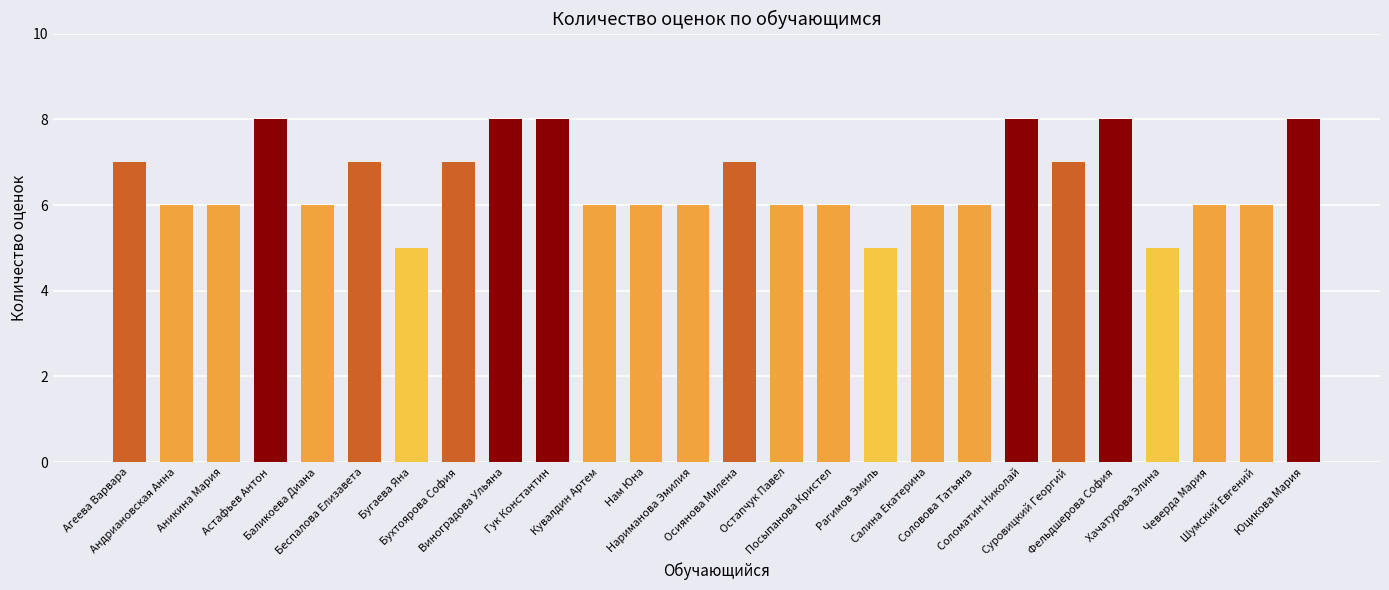

What is the smallest value displayed?

5